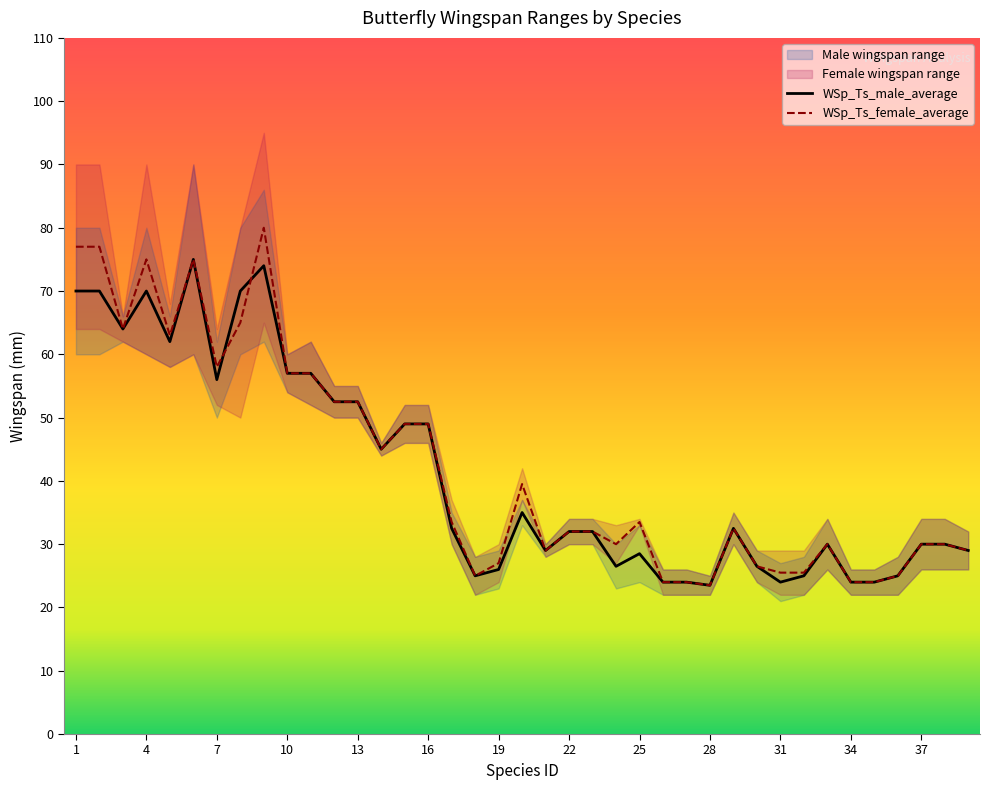

The value of WSp_Ts_male_min at 17 is 30.0. True or false?

True